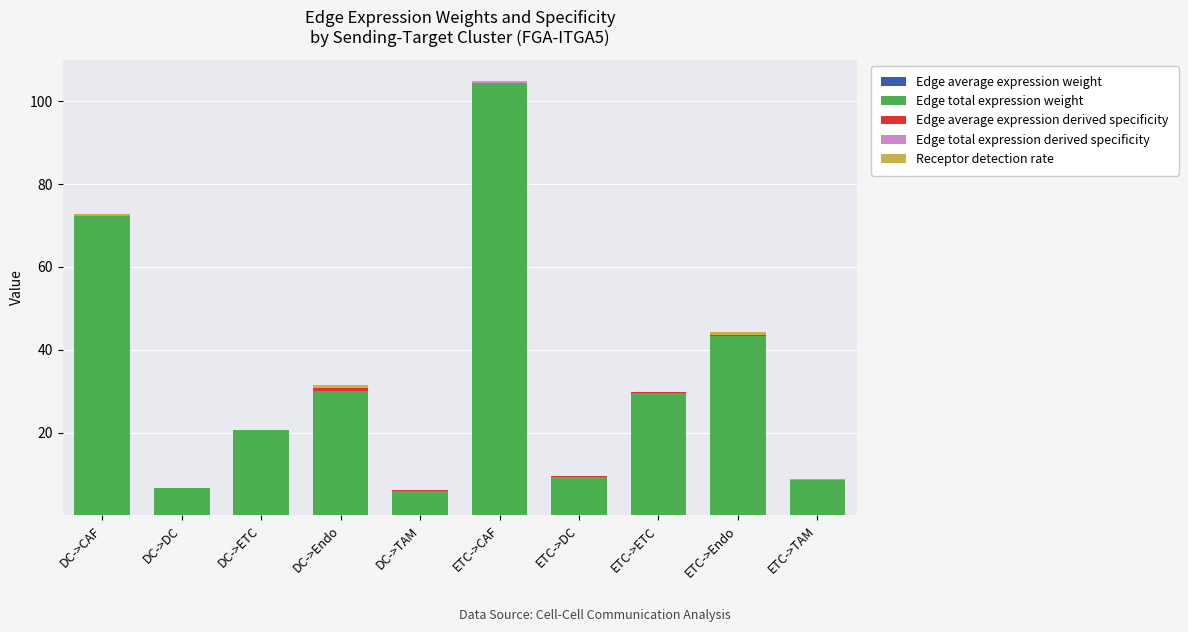

At which category is the sum across all series the highest?

ETC->CAF